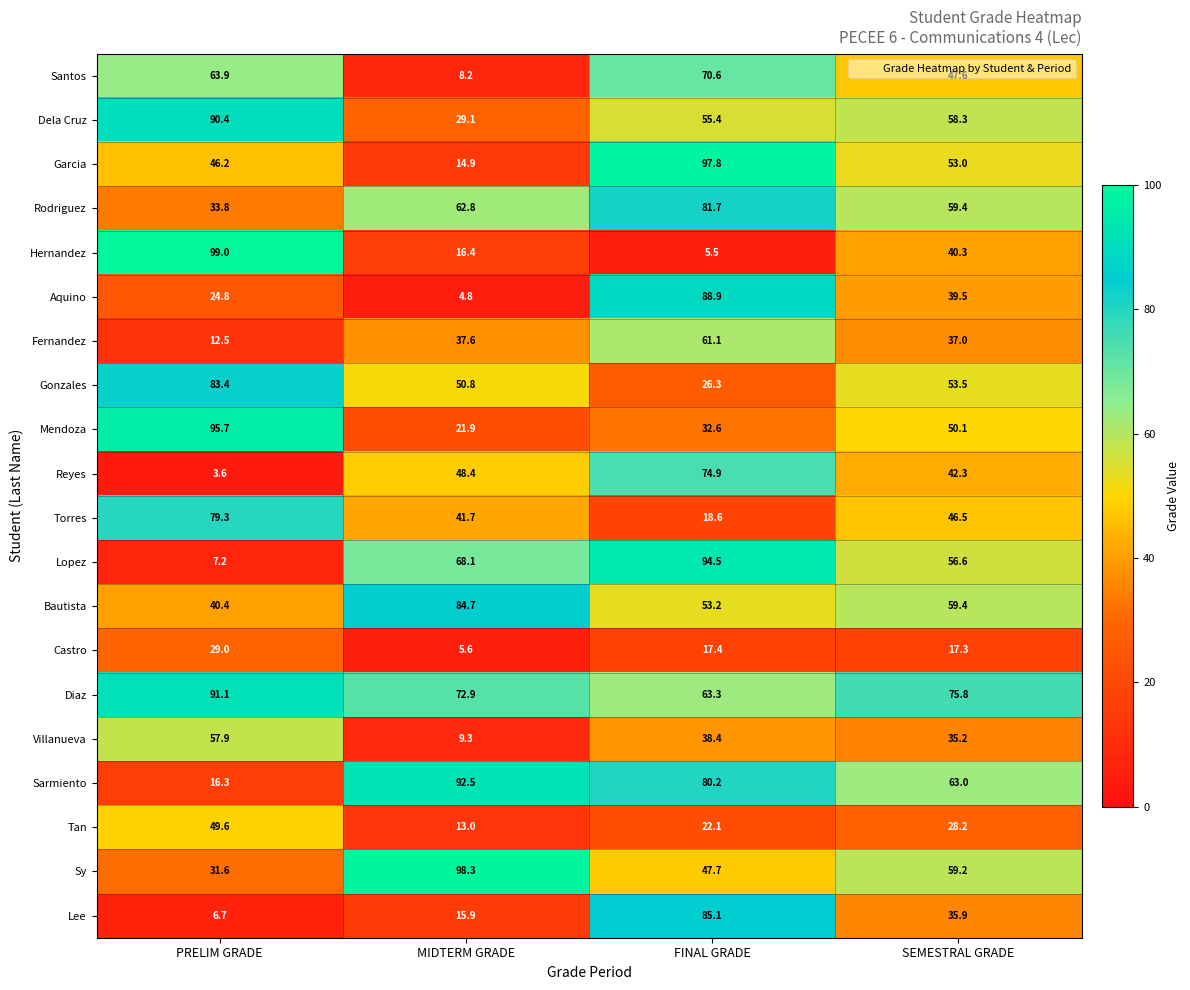

What is the difference between the maximum and second lowest values in the Fernandez series?

24.1